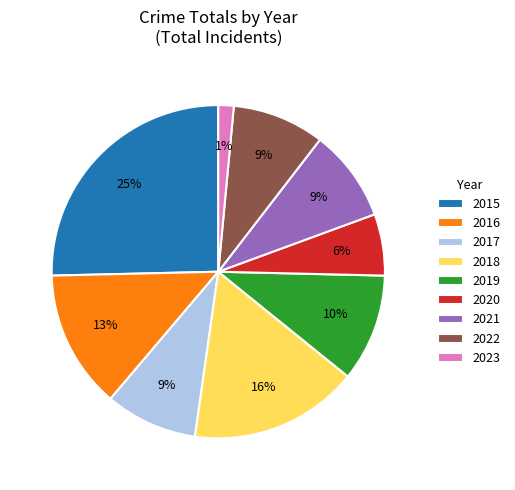

True or false: 2018 accounts for 16% of the total.

True